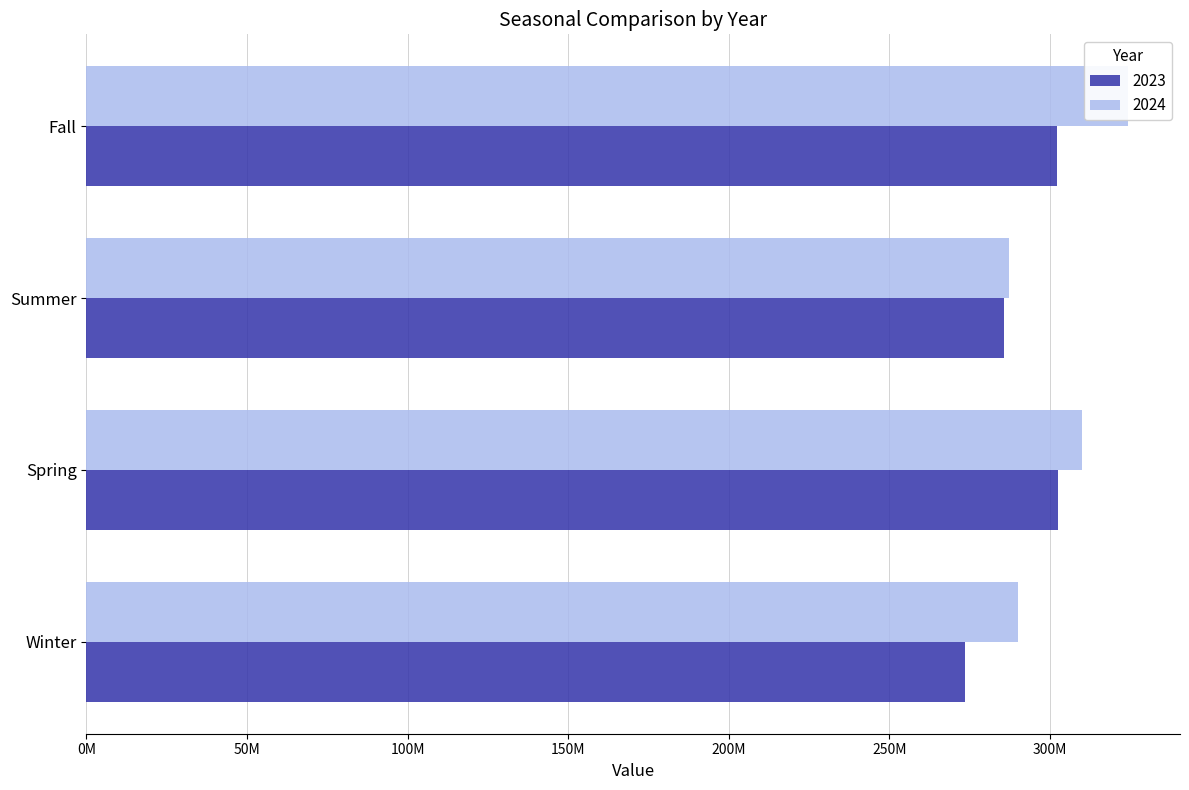

What is the sum of all 2023 values?

1163744422